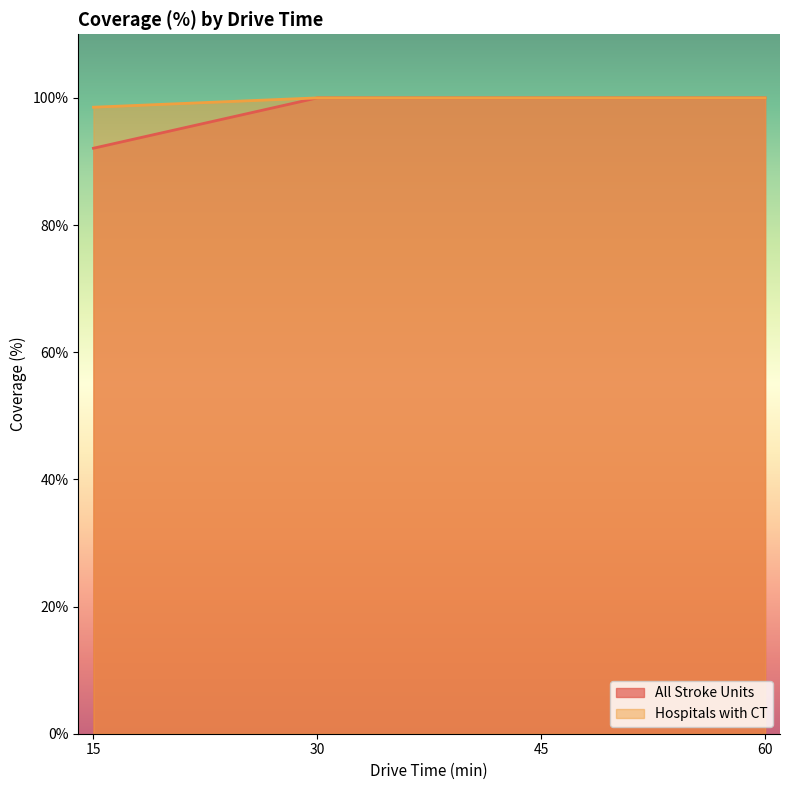

Where is Hospitals with CT nearest to the value 99?

15